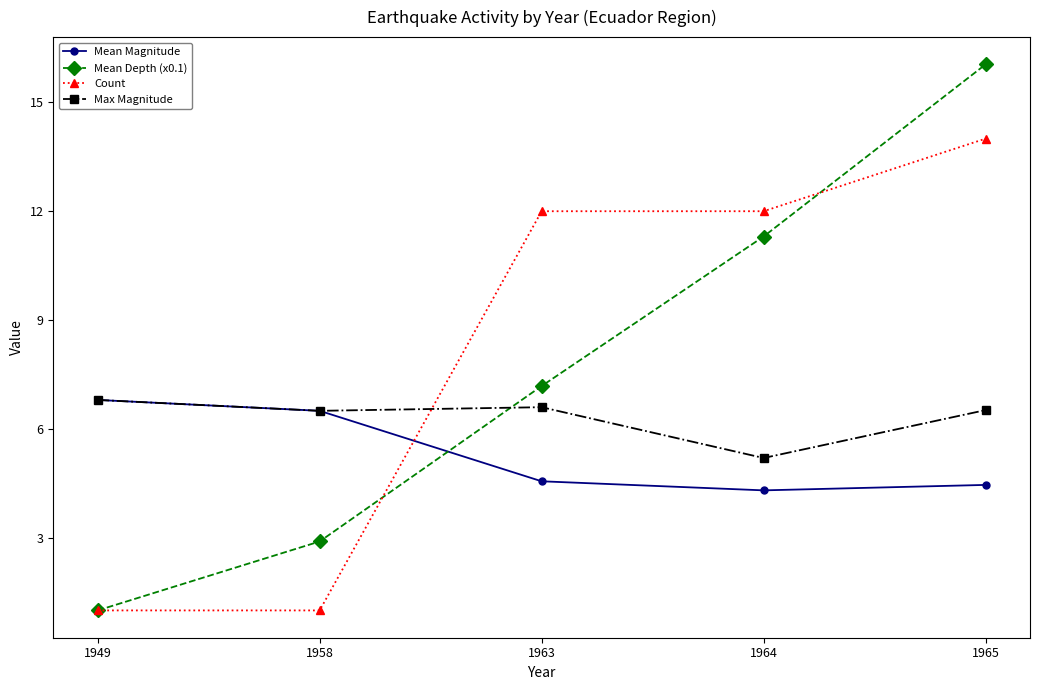

How many values in the Mean Depth (x0.1) series are below 7?

2